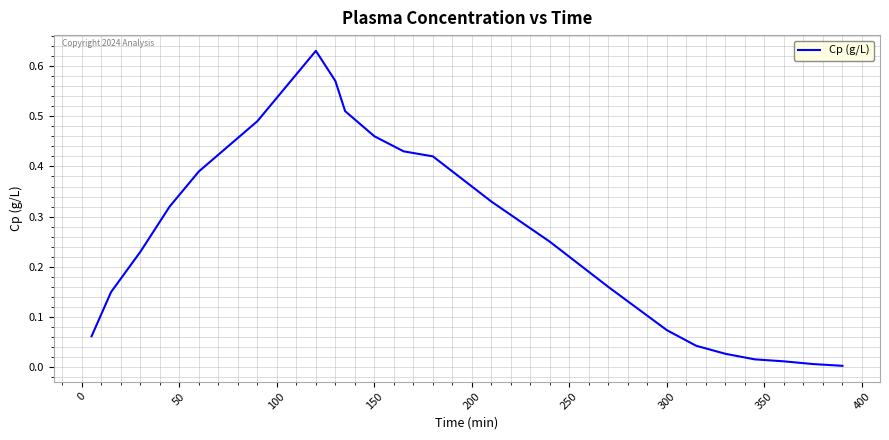

What is the difference between the maximum and second lowest values?

0.6